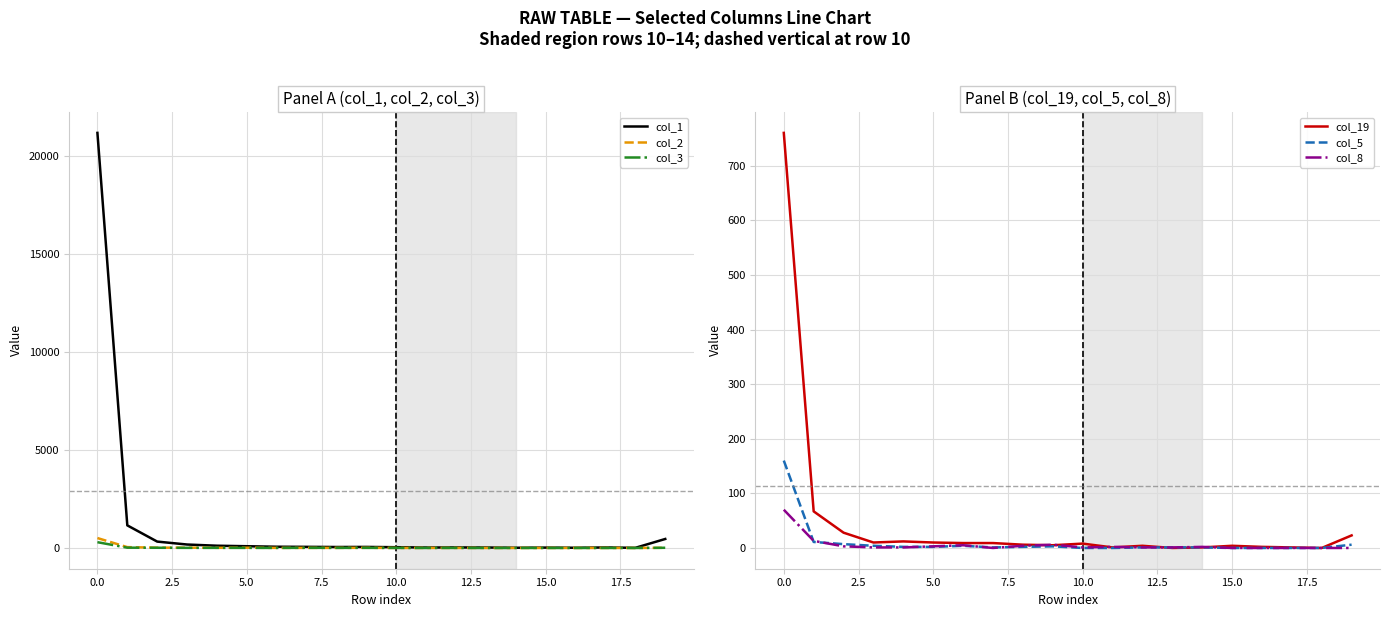

True or false: col_1 and col_2 intersect in this chart.

False